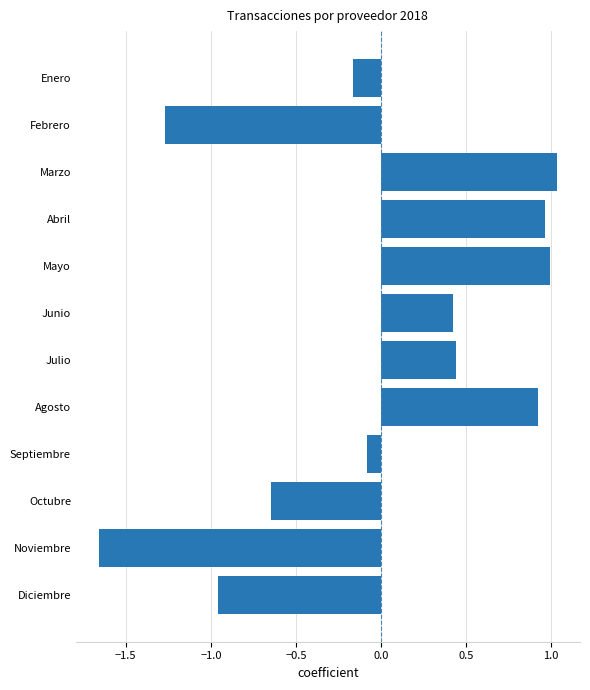

Which category has the lowest value across all series?

Noviembre